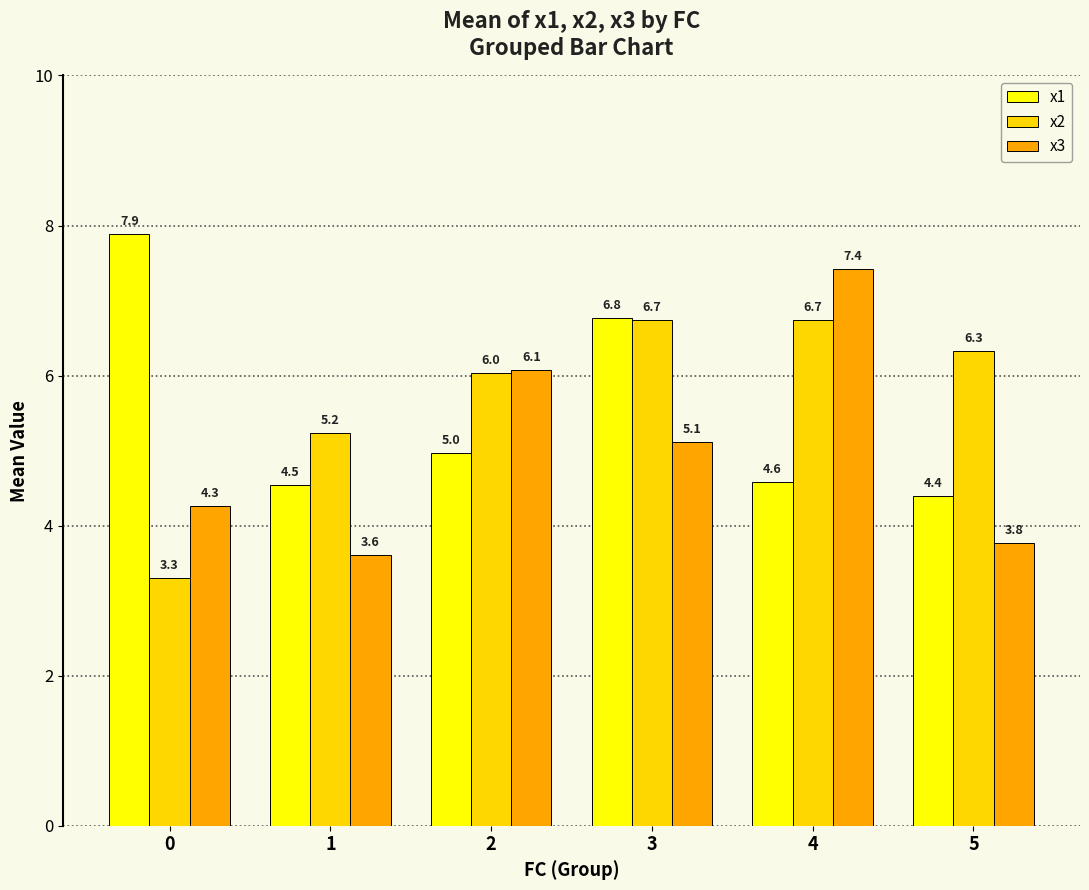

At which label does x2 first exceed 6?

2